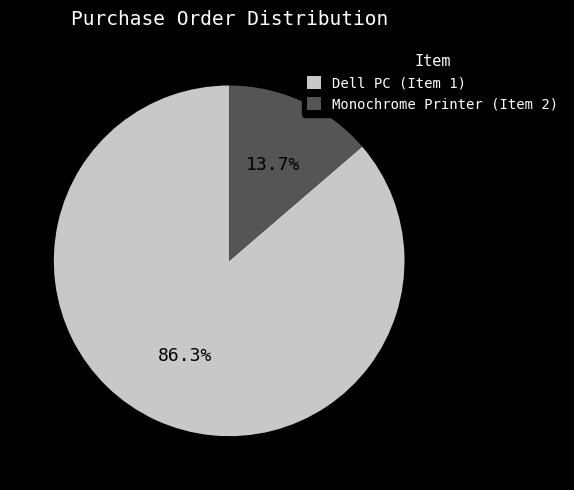

Approximately how many times larger is the value at Dell PC (Item 1) compared to Monochrome Printer (Item 2)?

6.3